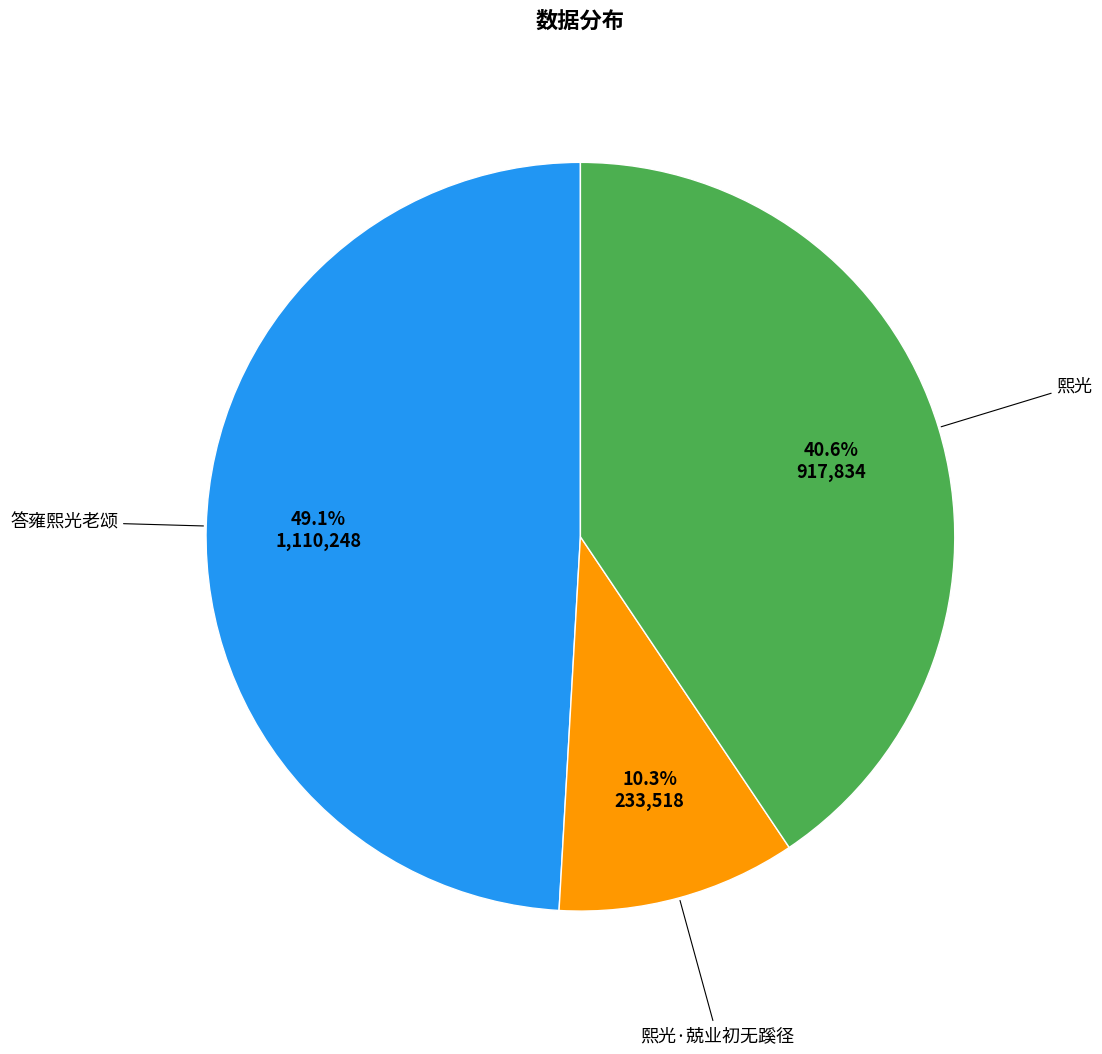

Is there any slice that represents more than half of the pie?

No